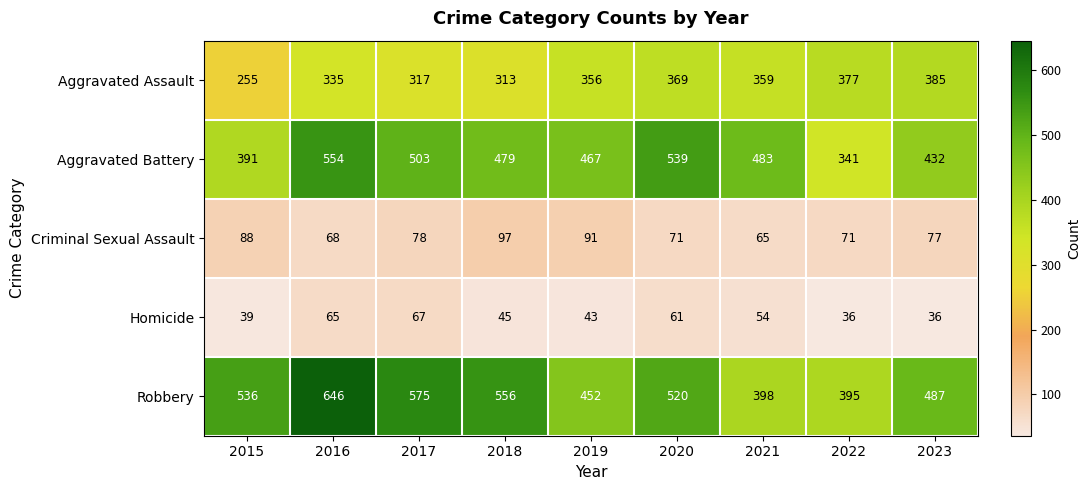

What is the minimum value shown in the chart?

36